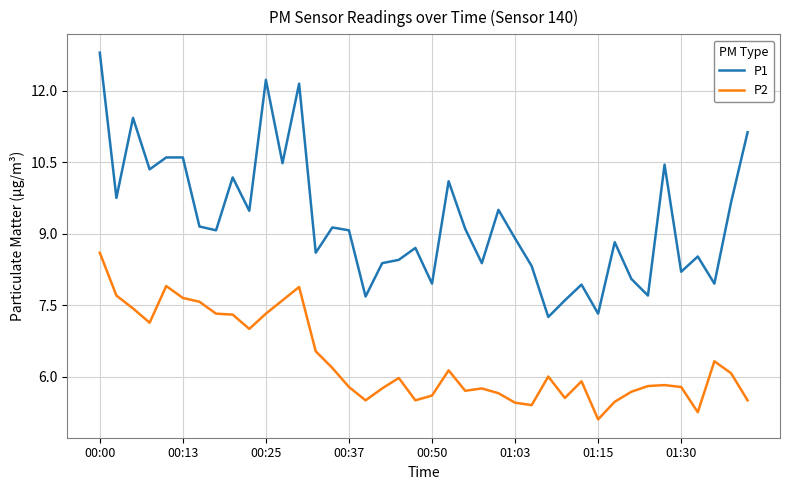

True or false: P1 and P2 intersect in this chart.

False